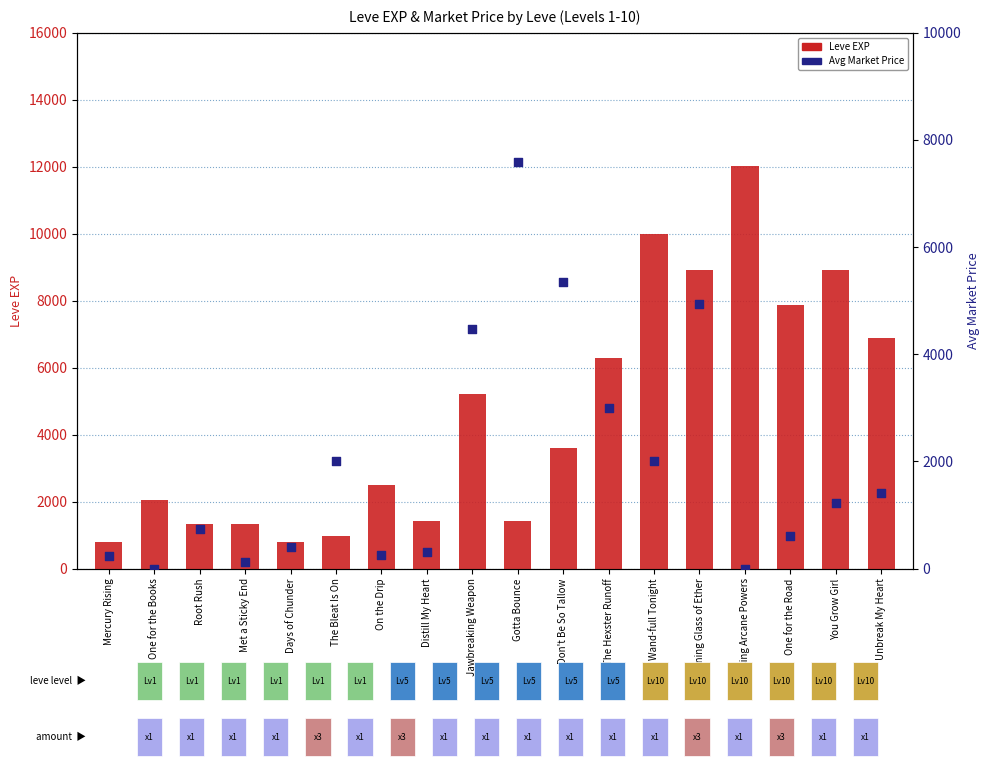

At how many categories does at least one series exceed 1563?

13